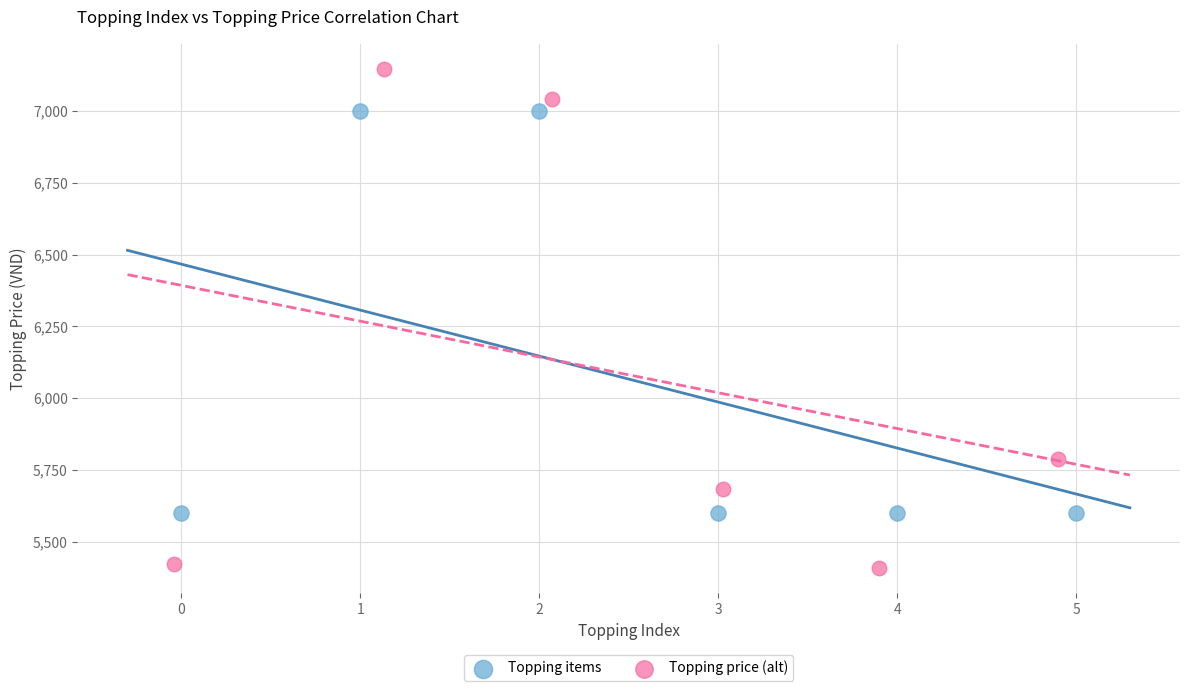

Which series reaches the minimum Y coordinate?

Topping price (alt)